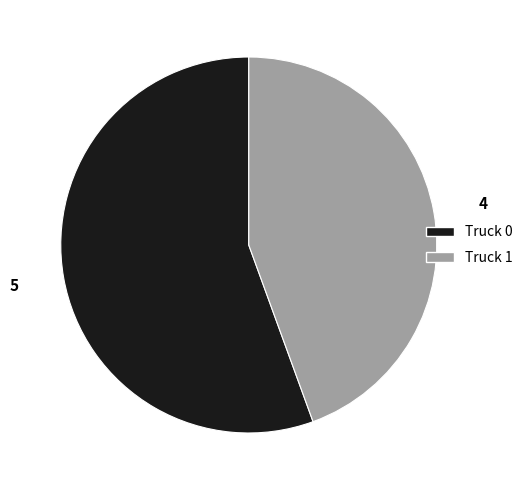

Count the number of slices in the pie.

2